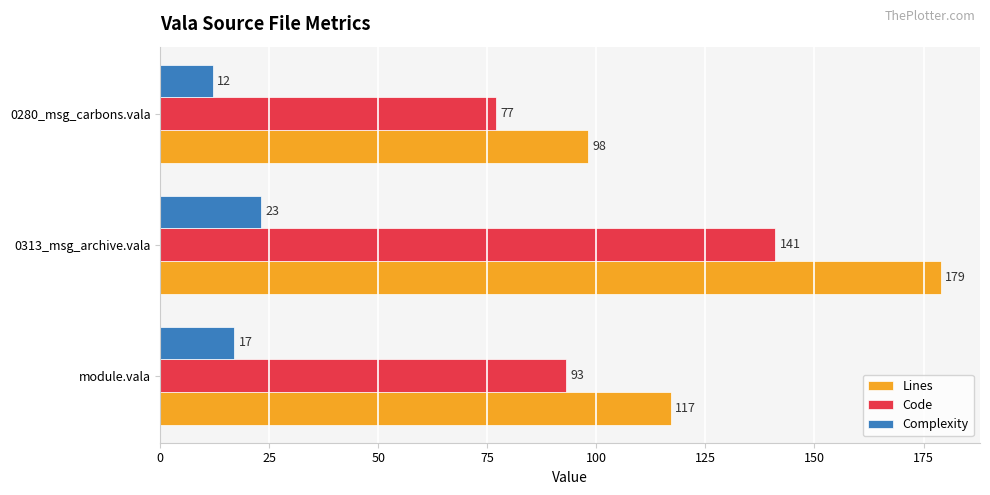

What are all the series names shown in the legend?

Lines, Code, Complexity